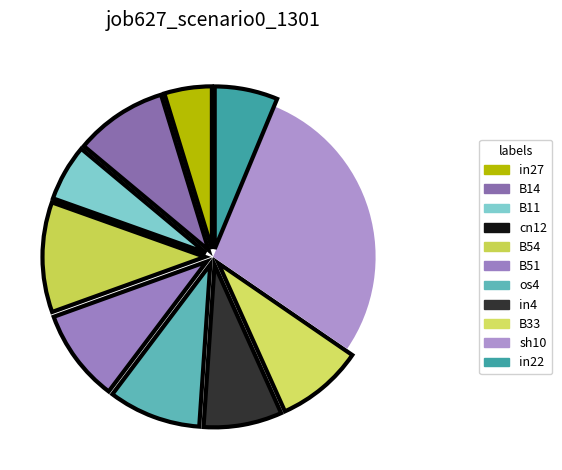

How many segments does this pie chart have?

11